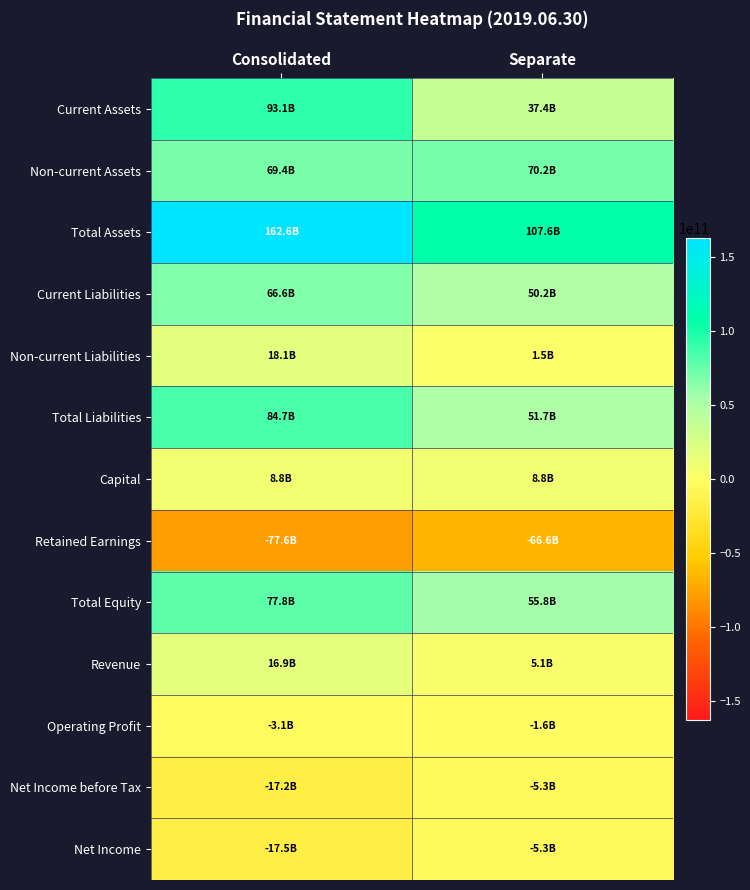

What is the spread (max minus min) of values at Consolidated?

240183208951